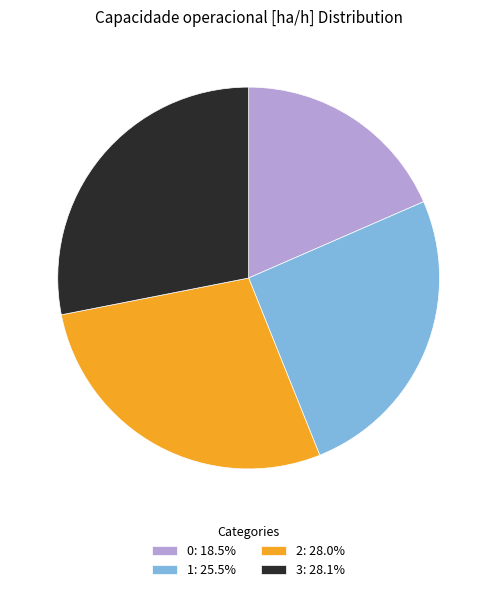

What is the ratio of the value at 3 to the value at 2?

1.0